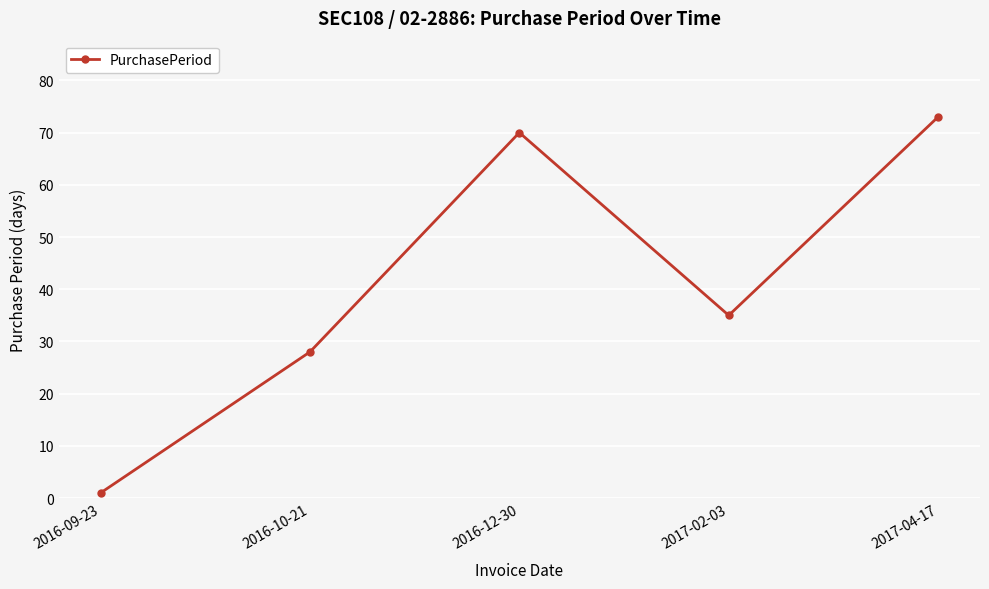

Which category has the lowest value across all series?

2016-09-23